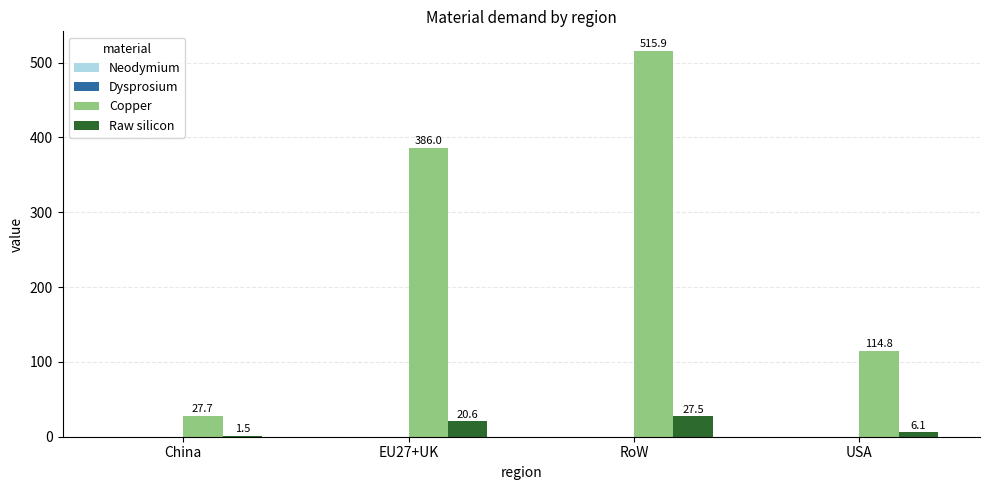

Between China and USA, which series saw the biggest shift?

Copper